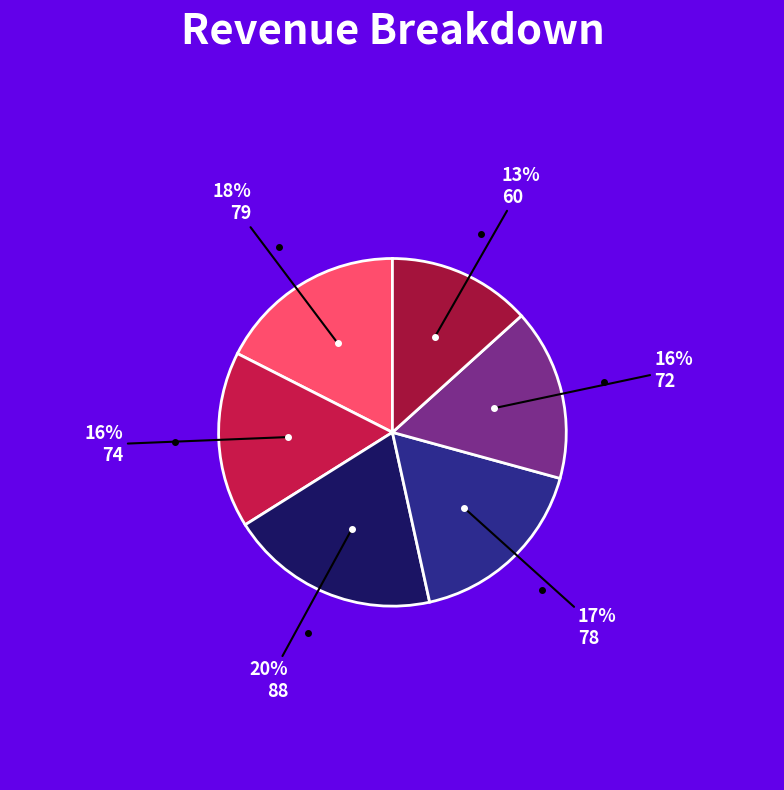

Count the number of slices in the pie.

6